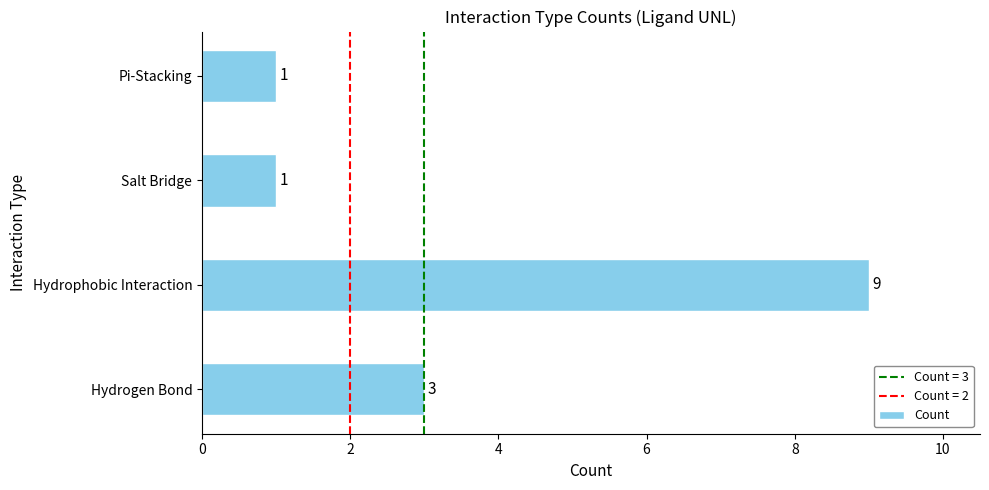

How many series are shown in this chart?

1